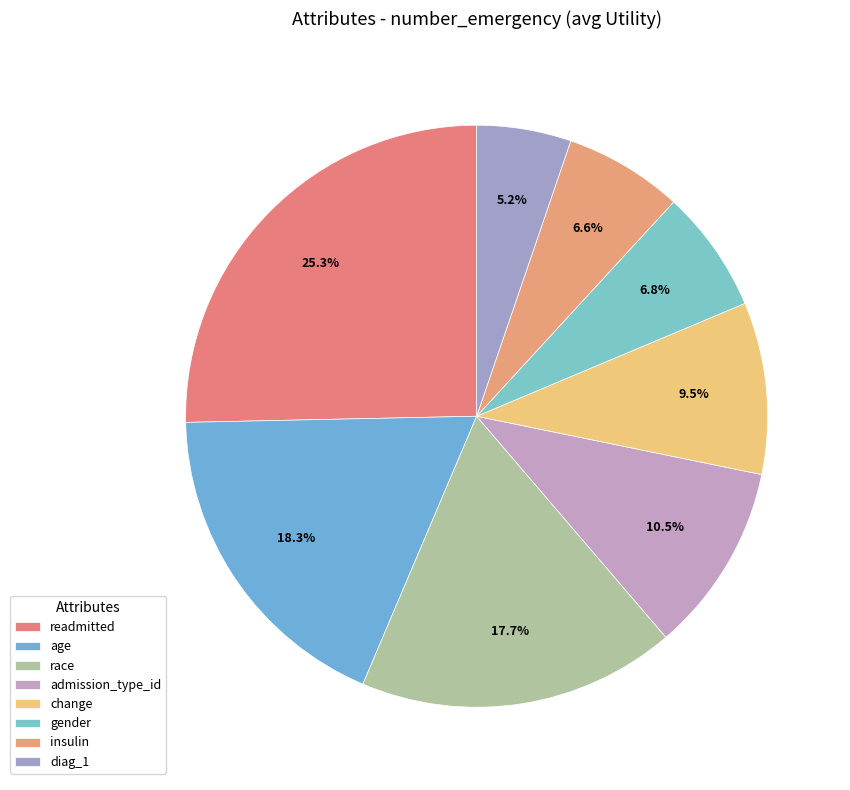

To the nearest percent, what portion does age represent?

18%